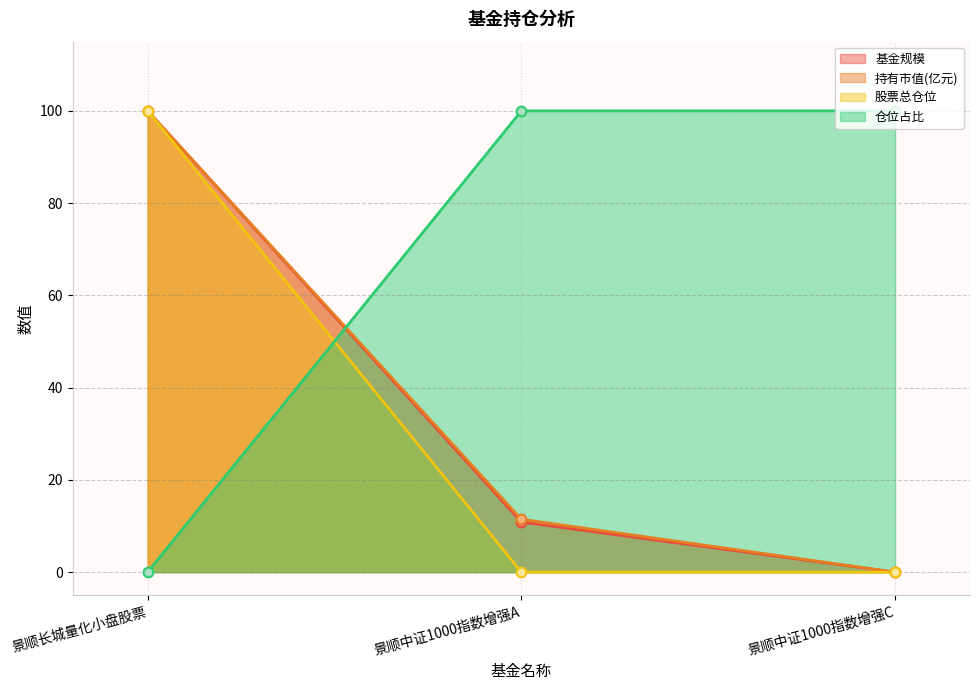

What is the label of the 2nd point from the left?

景顺中证1000指数增强A